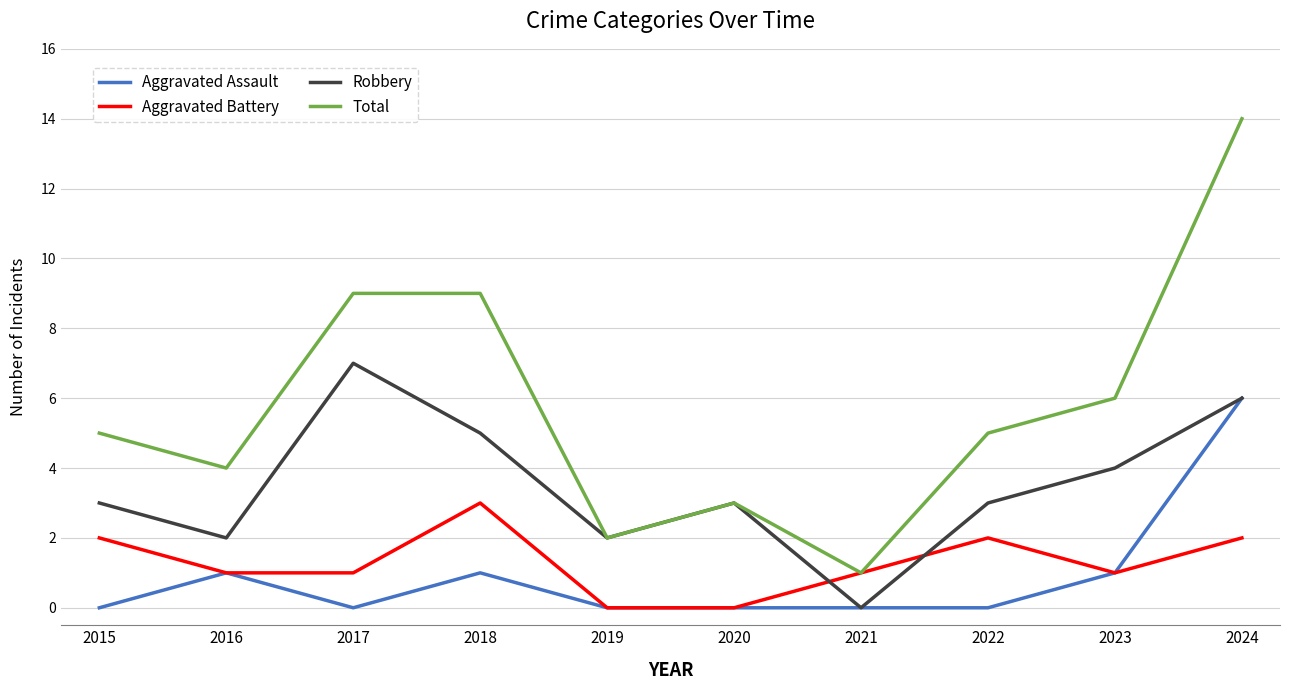

True or false: Total and Aggravated Assault cross at least once.

False